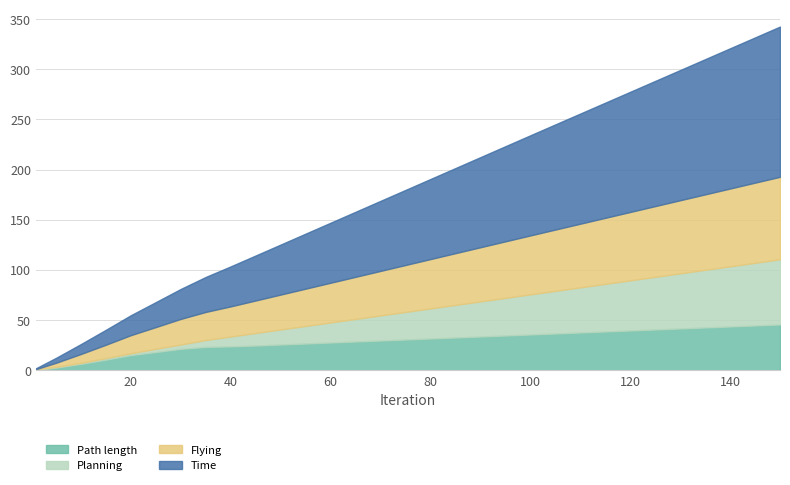

What is the sum of the Planning values at 5 and 130?

55.8